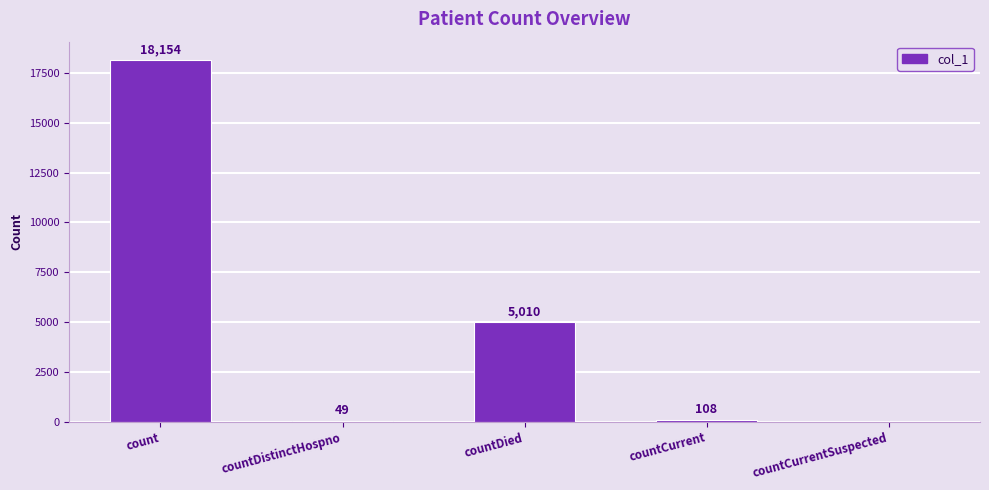

What is the approximate value at count, to the nearest 10?

18150